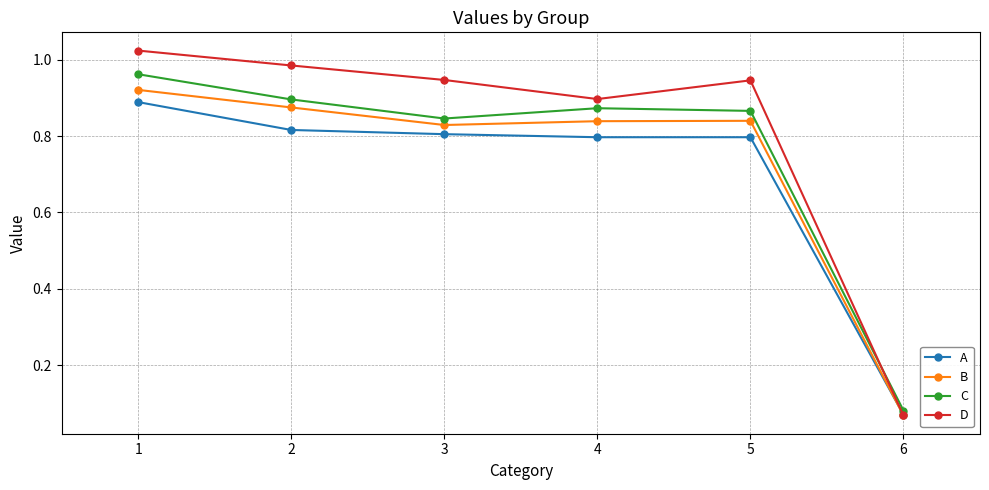

Which category has the lowest value across all series?

6